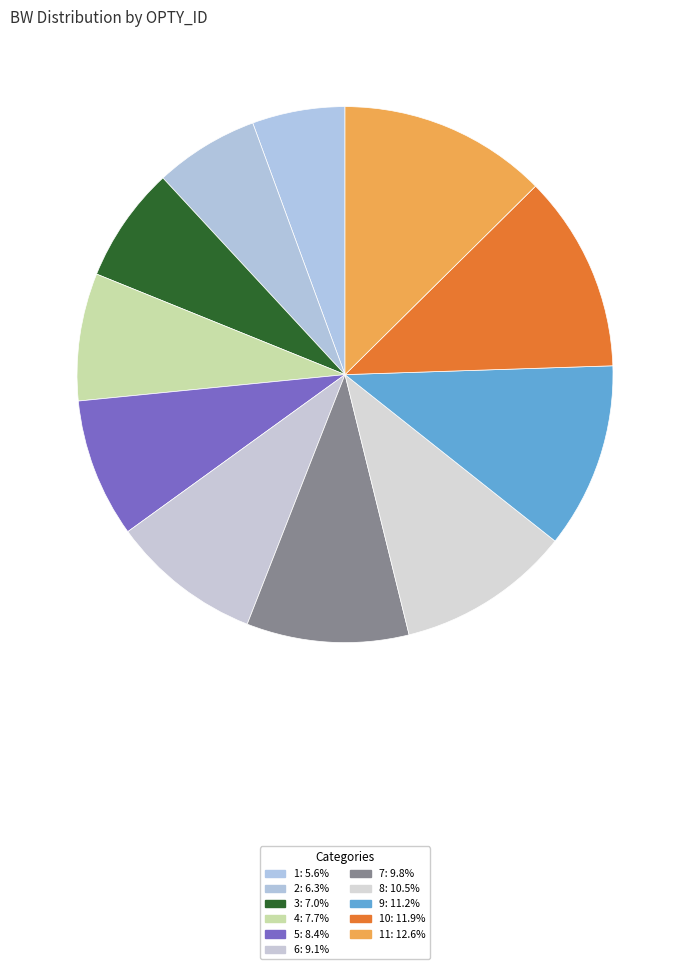

How many segments does this pie chart have?

11